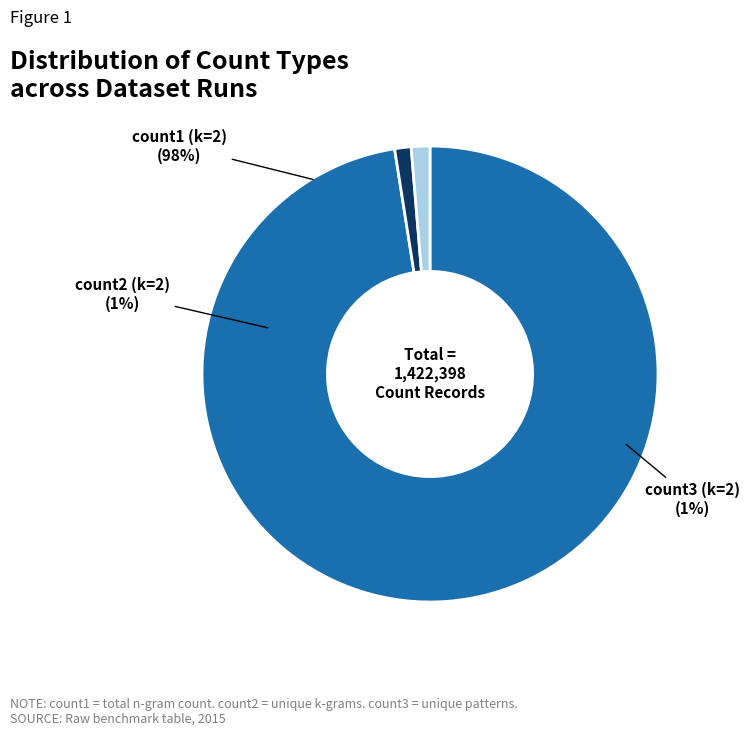

Is there a majority slice in this chart?

Yes